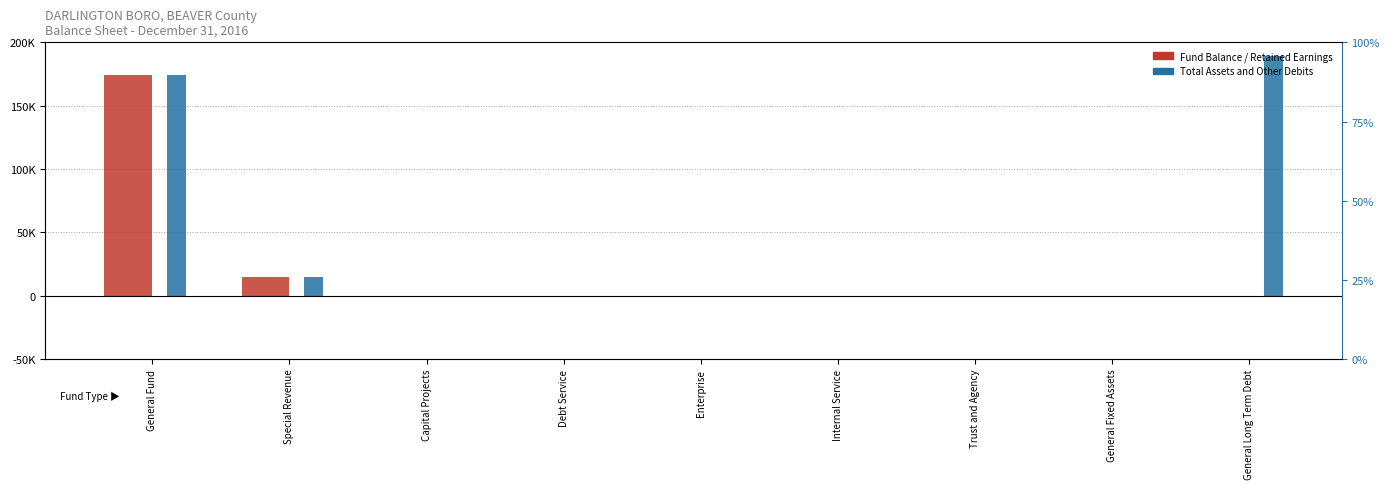

Is the value of Fund Balance at Internal Service greater than the value of Total Assets at General Fund?

No